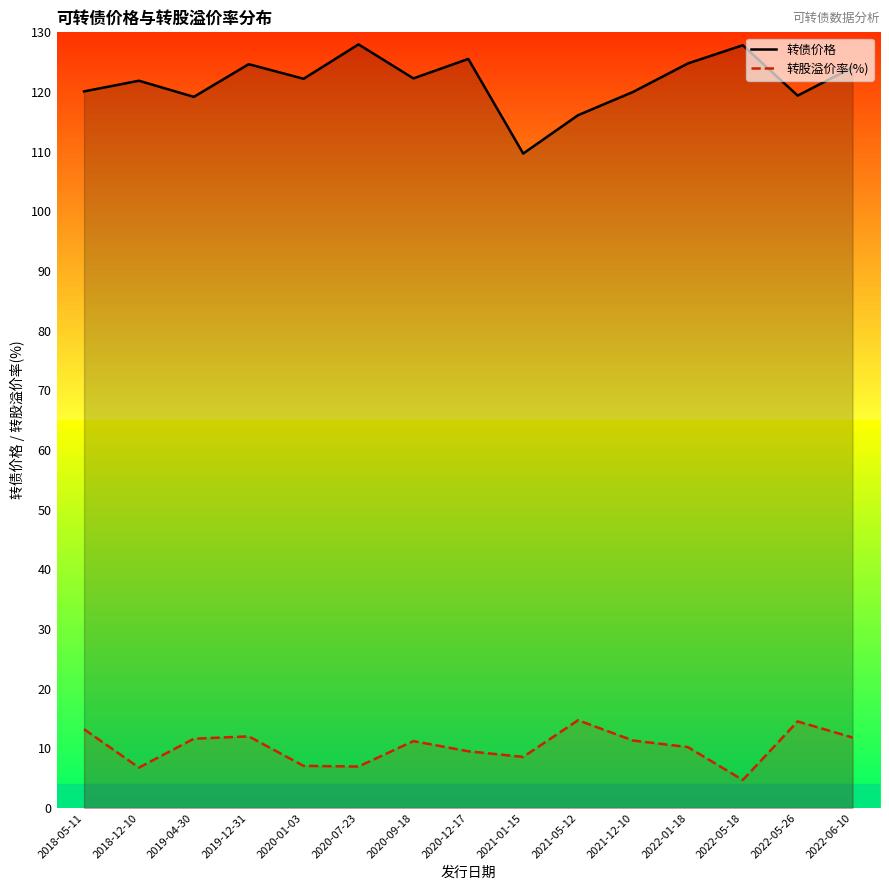

At how many categories does at least one series exceed 95?

15